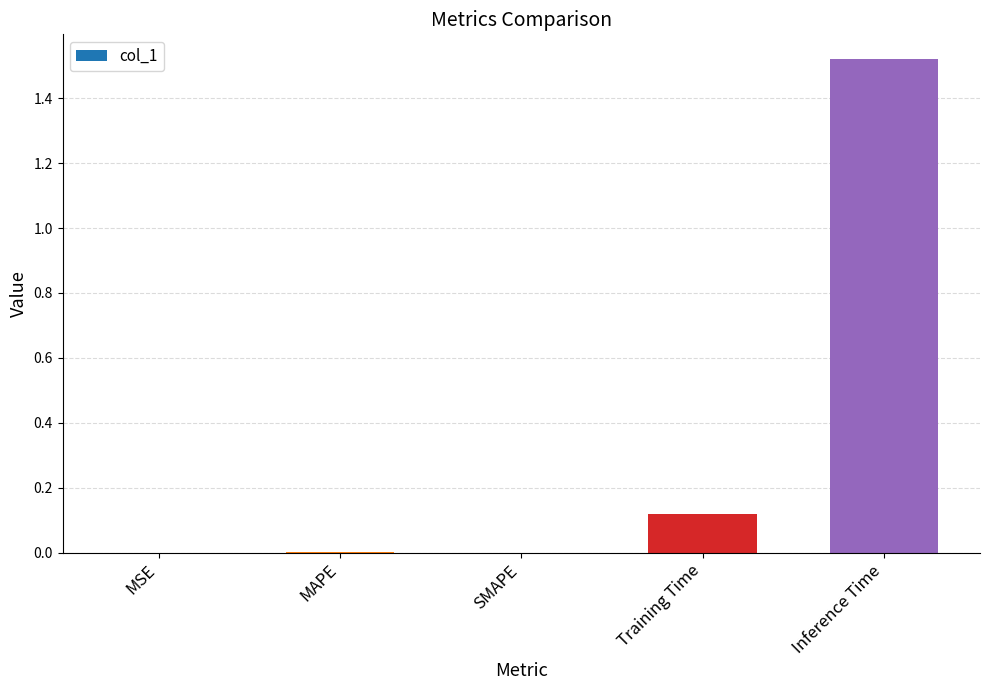

Between Training Time and Inference Time, which is larger?

Inference Time